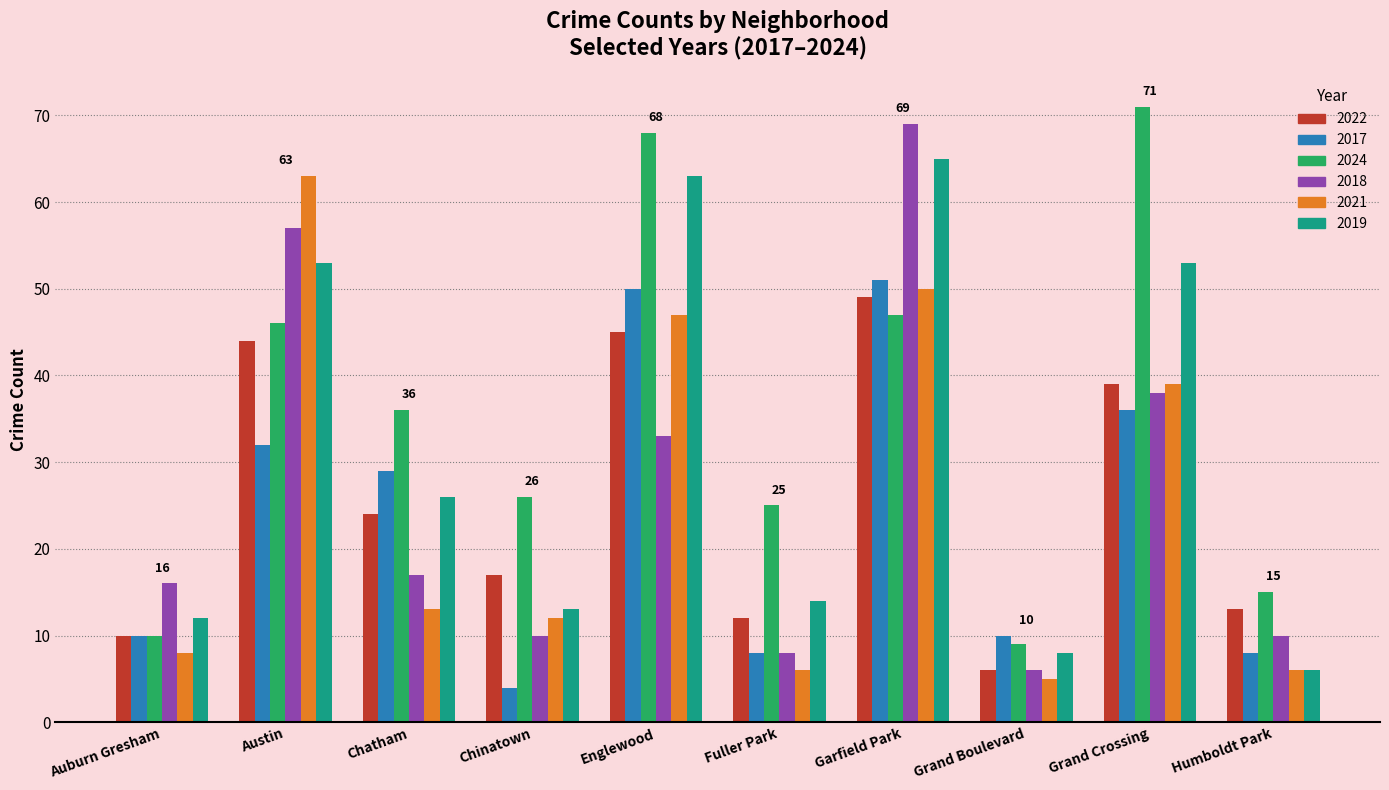

What is the difference between the maximum and minimum values in the 2024 series?

62